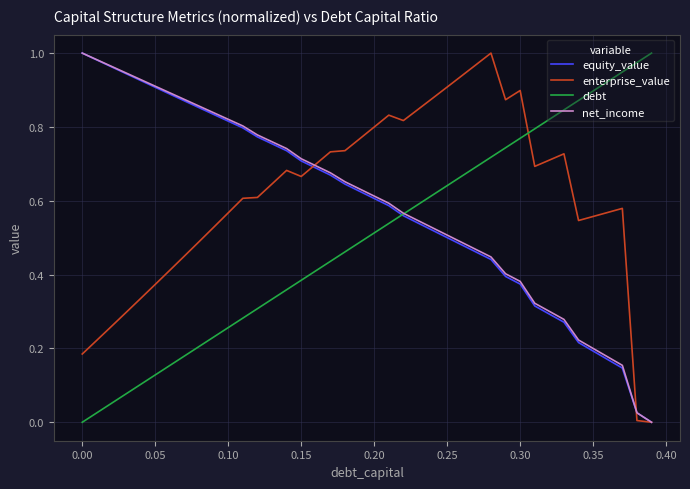

Does the chart display data point markers on the line(s)?

No